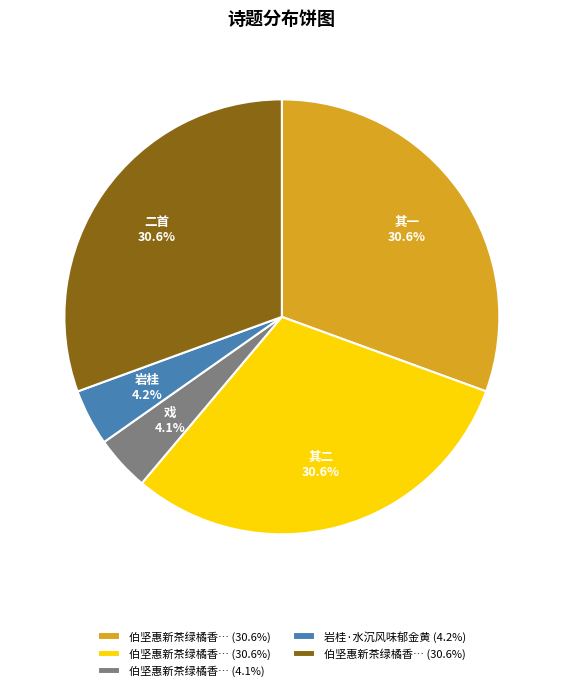

Is there any slice that represents more than half of the pie?

No